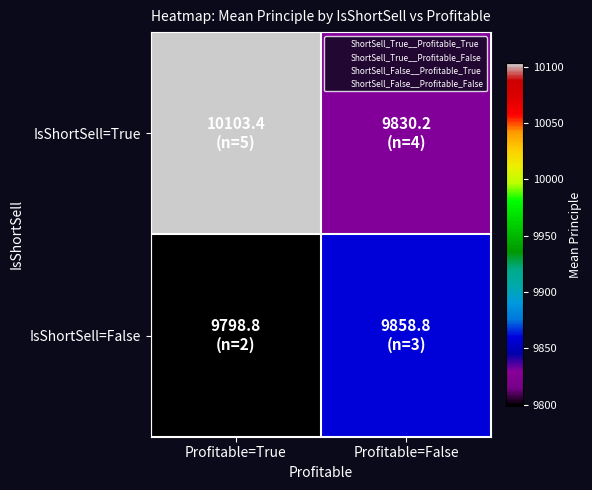

At how many categories does at least one series exceed 10026?

1